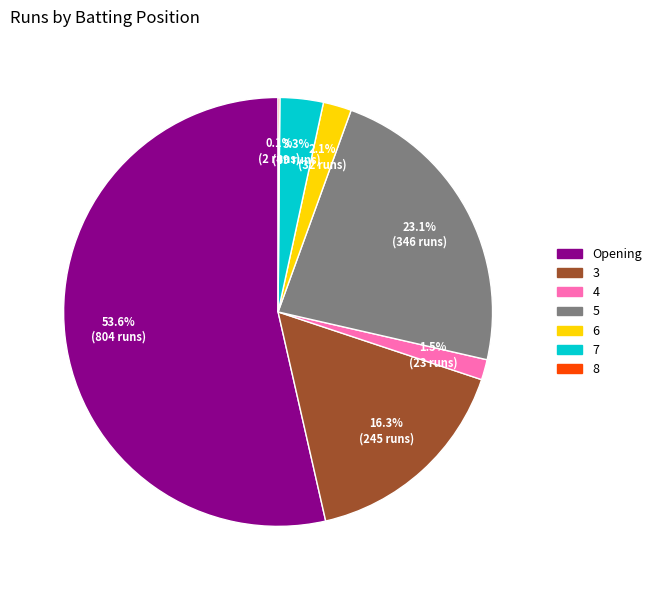

What portion of the pie excludes Opening?

46.4%